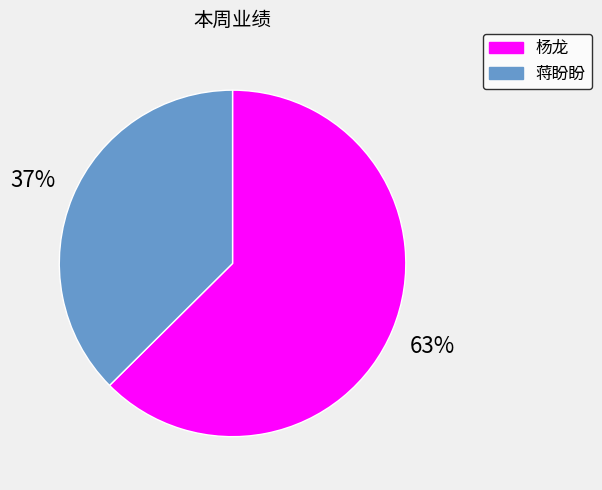

What percentage is the 蒋盼盼 slice, to the nearest percent?

37%